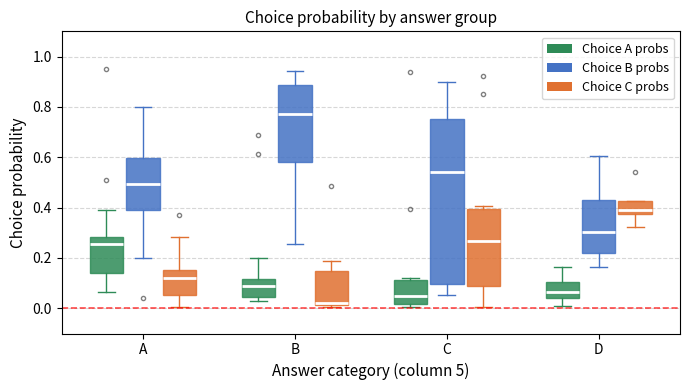

Where does the lower whisker of the box for C (Choice C probs) end on the y-axis? The values are not printed on the chart, so give them approximately, as read against the axis.

0.00